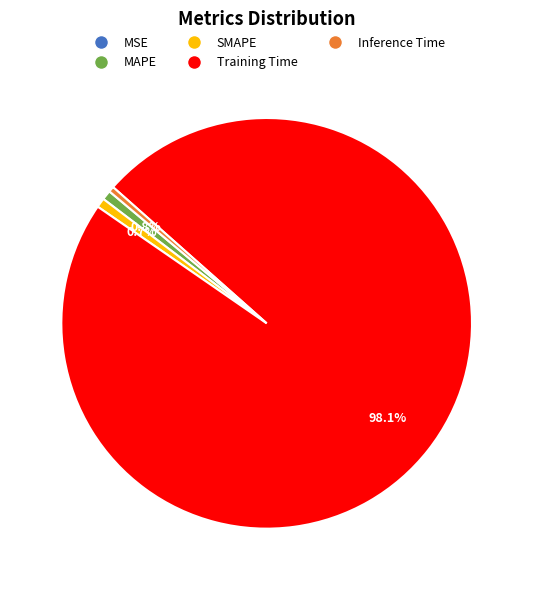

To the nearest percent, what portion does MAPE represent?

1%